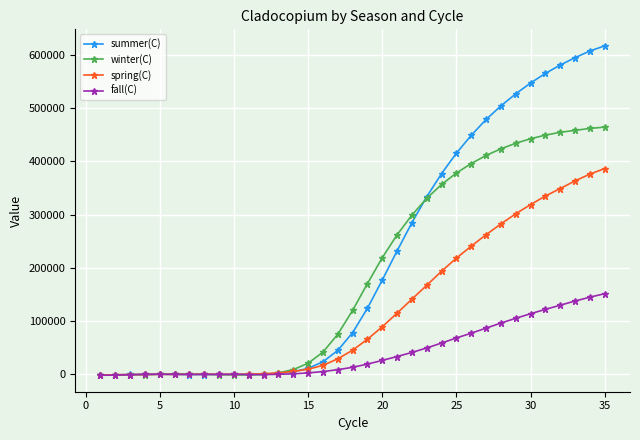

What is the highest value of the fall(C) series?

151526.5